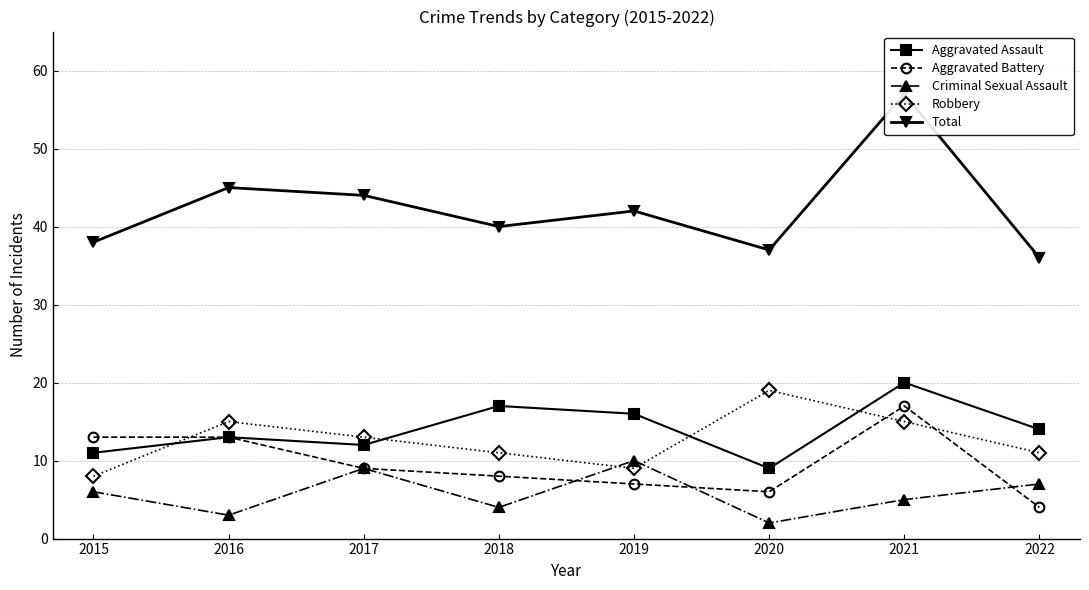

Between 2015 and 2018, which series saw the biggest shift?

Aggravated Assault